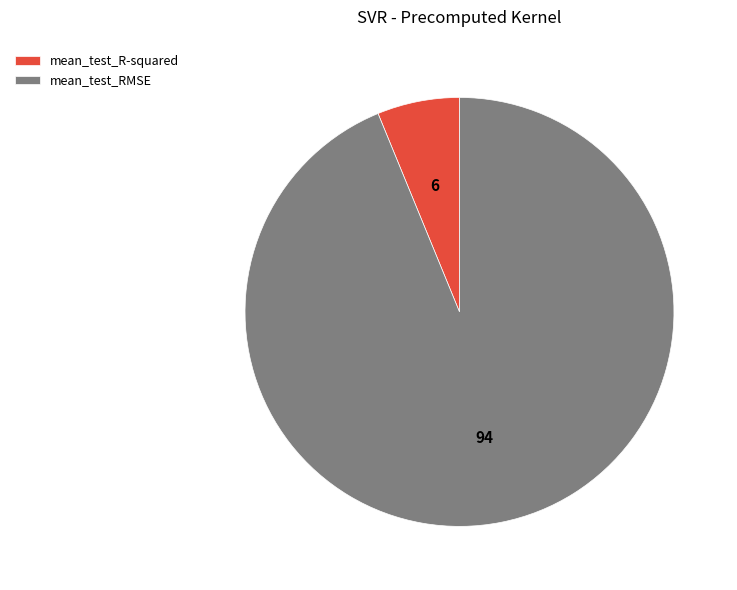

Combined, do mean_test_RMSE and mean_test_R-squared account for over 50%?

Yes